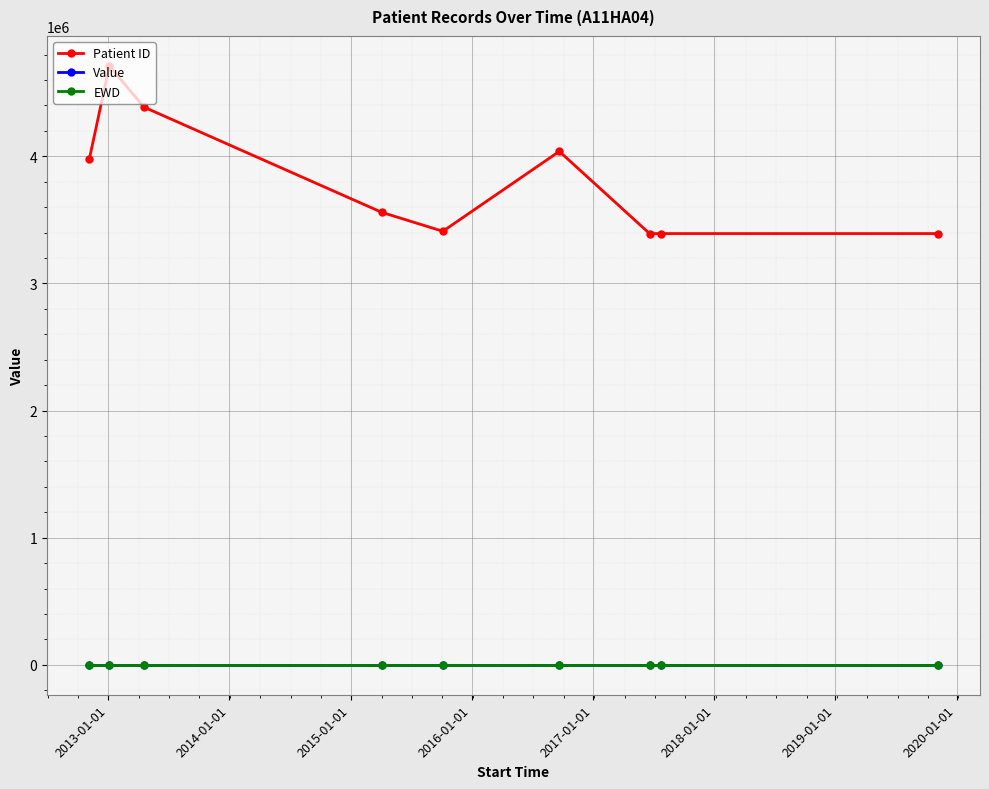

What is the minimum value for EWD?

2